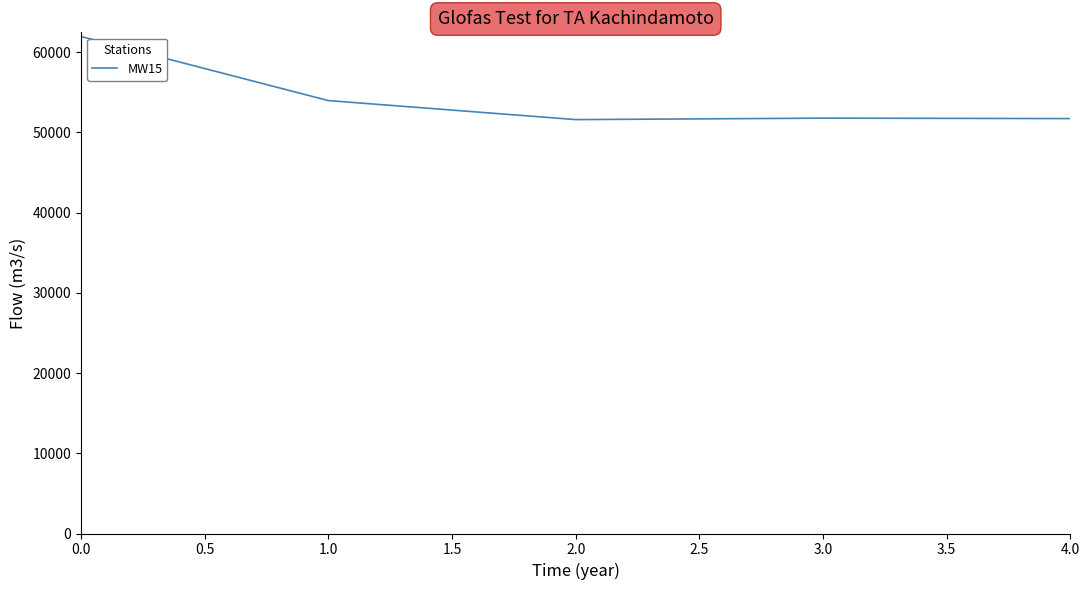

At which category does the data reach its first local peak?

3.0